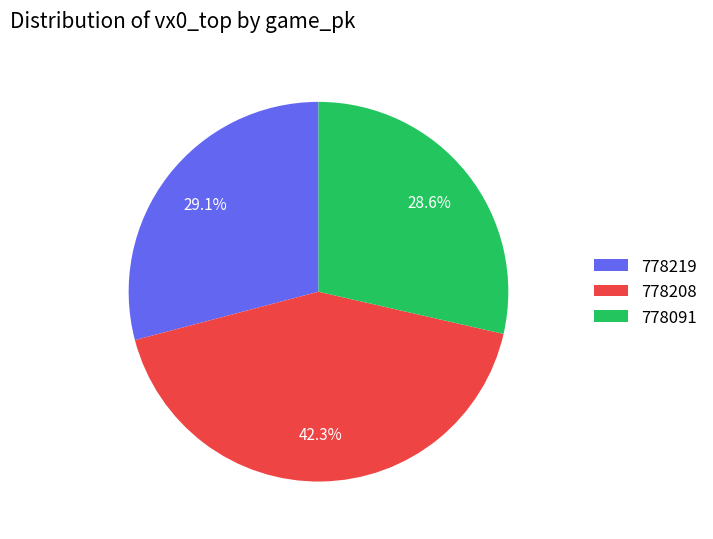

How many slices are in this pie chart?

3